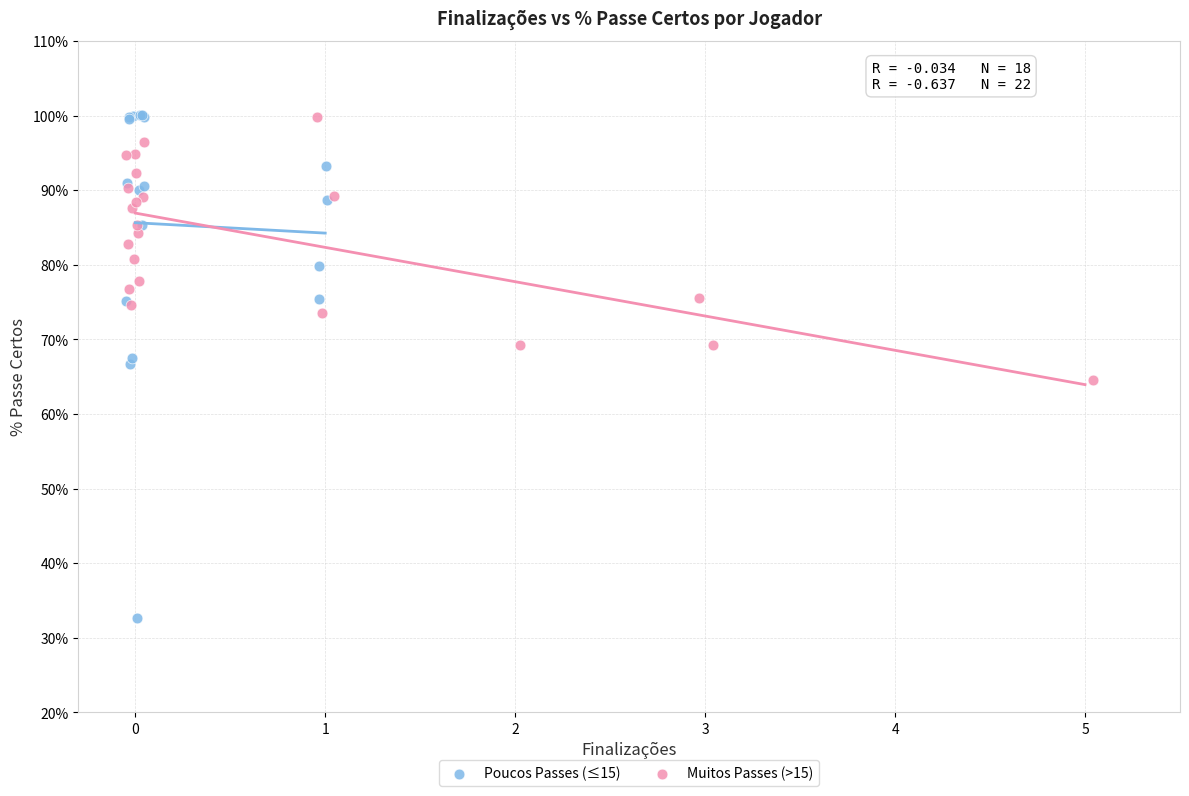

Which series reaches the minimum Y coordinate?

Poucos Passes (≤15)